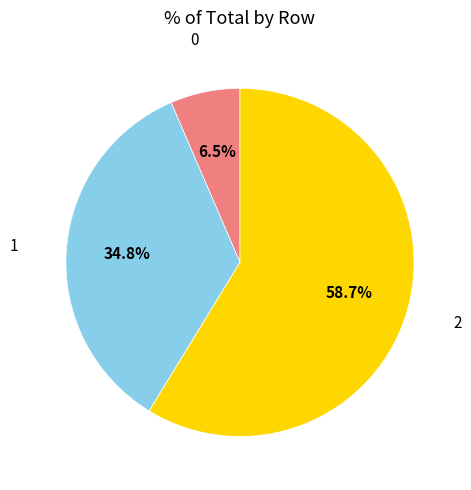

Is there any slice that represents more than half of the pie?

Yes